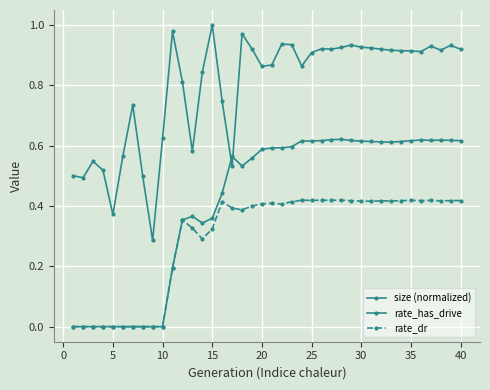

Which series has the largest range (max minus min)?

size (normalized)